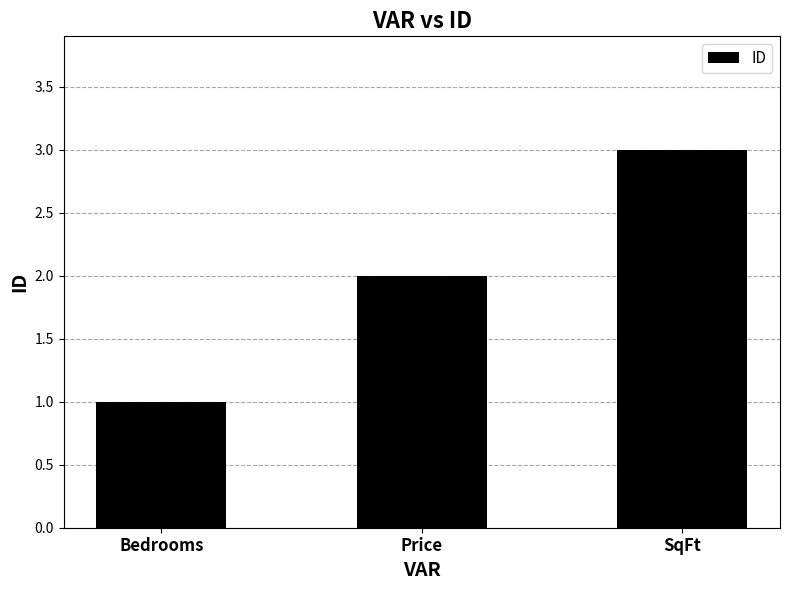

Reading right to left, extract all data points from this chart.

SqFt=3	Price=2	Bedrooms=1